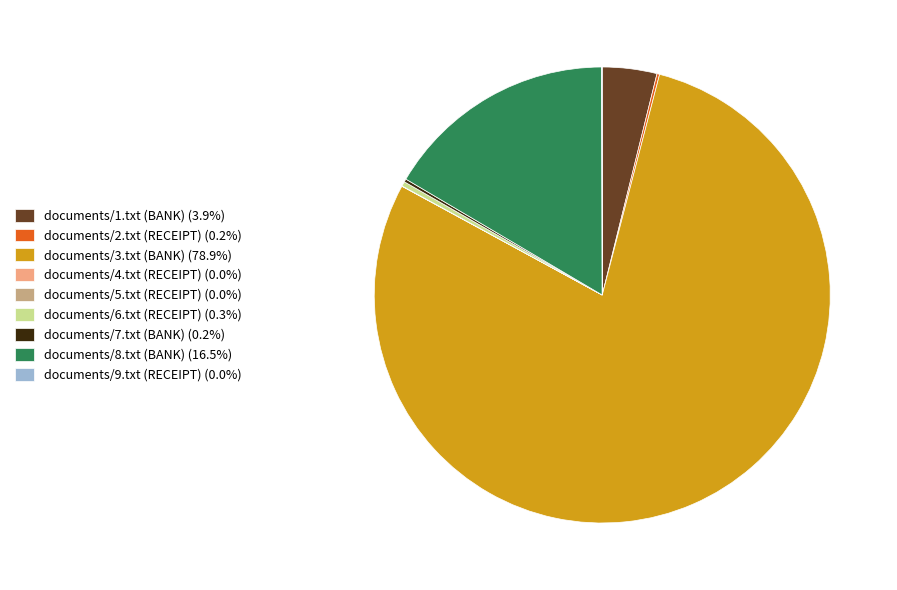

Is the sum of documents/6.txt (RECEIPT) (0.3%) and documents/3.txt (BANK) (78.9%) greater than half?

Yes